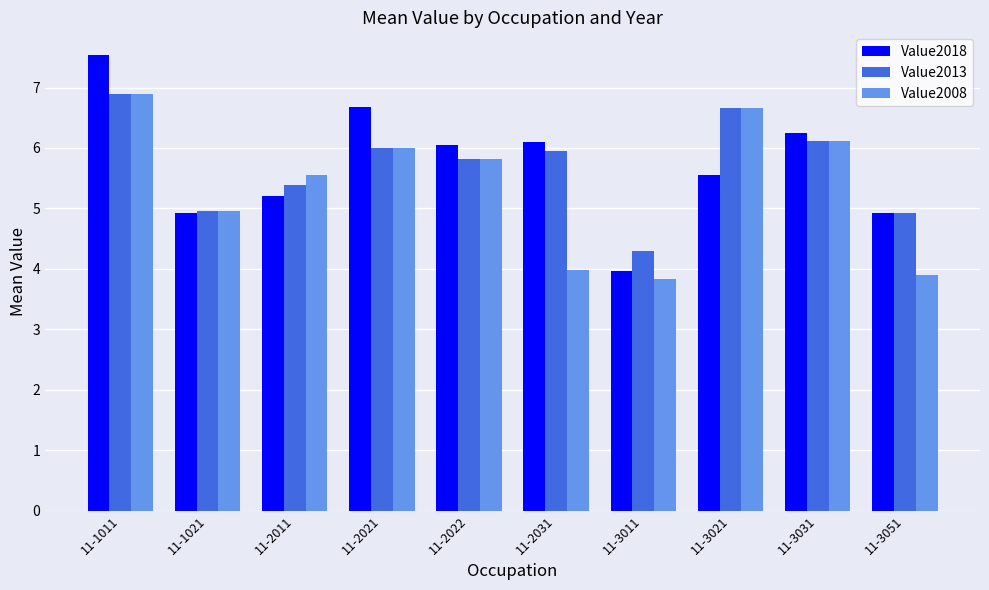

What is the highest value of the Value2008 series?

6.9